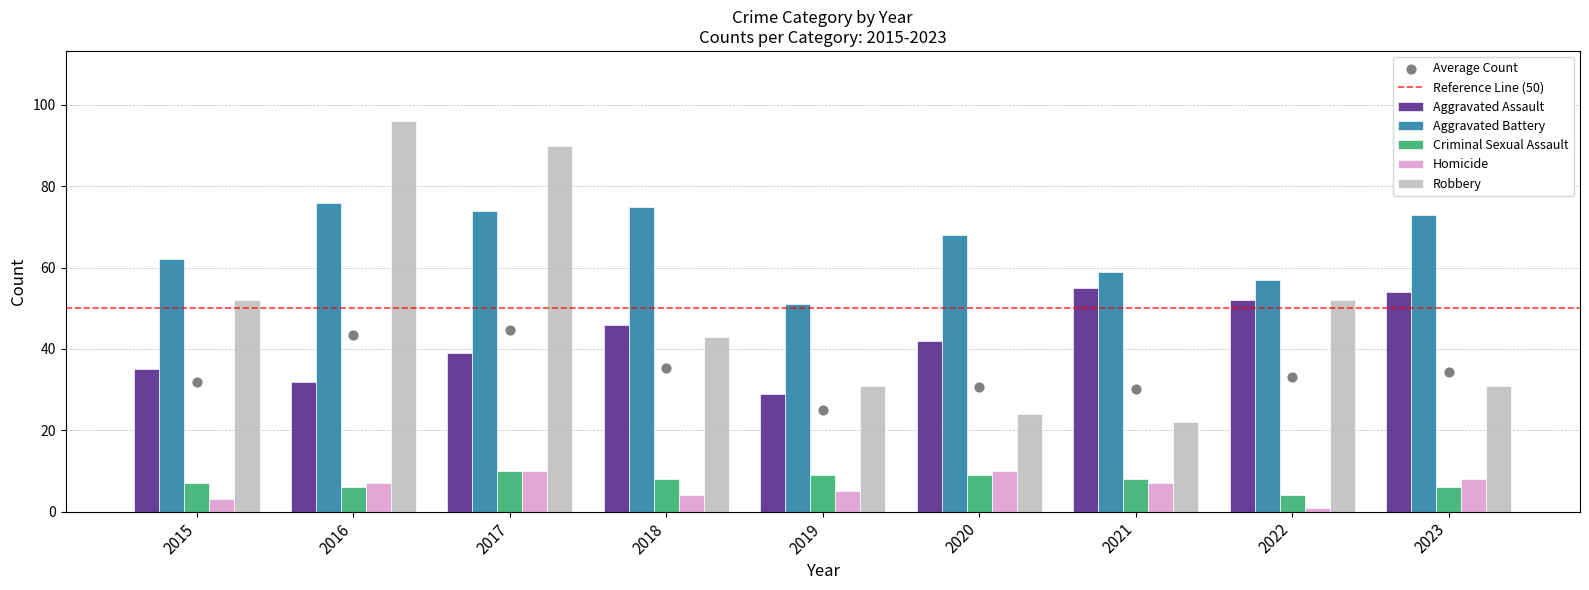

Which series has the widest spread of Y values?

Robbery